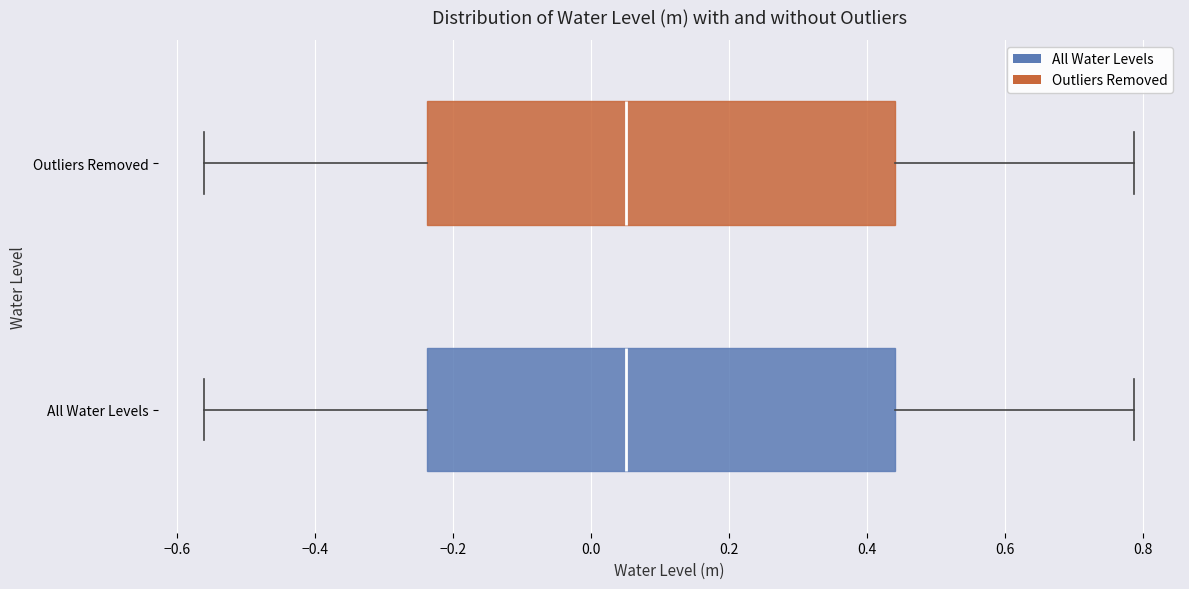

Where does the right whisker of the box for Outliers Removed end on the x-axis? The values are not printed on the chart, so give them approximately, as read against the axis.

0.78